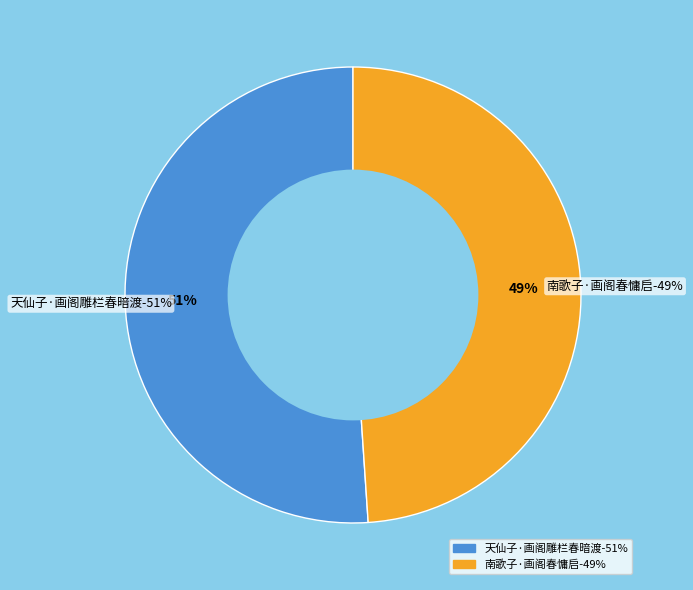

To the nearest percent, what portion does 南歌子·画阁春慵启 represent?

49%